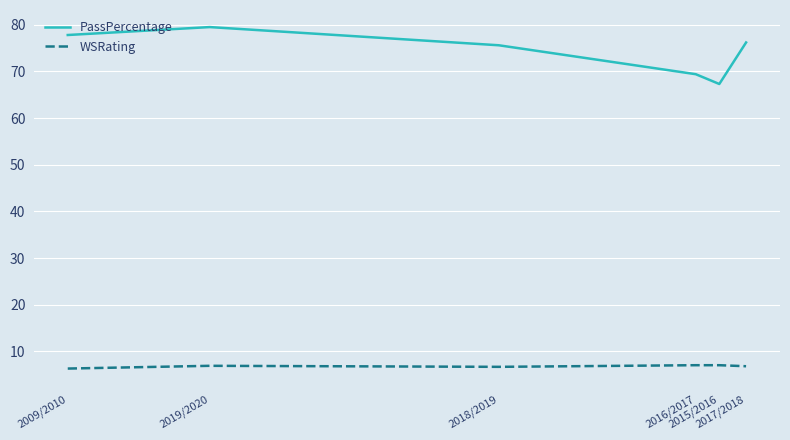

At which category is the sum across all series the highest?

2019/2020